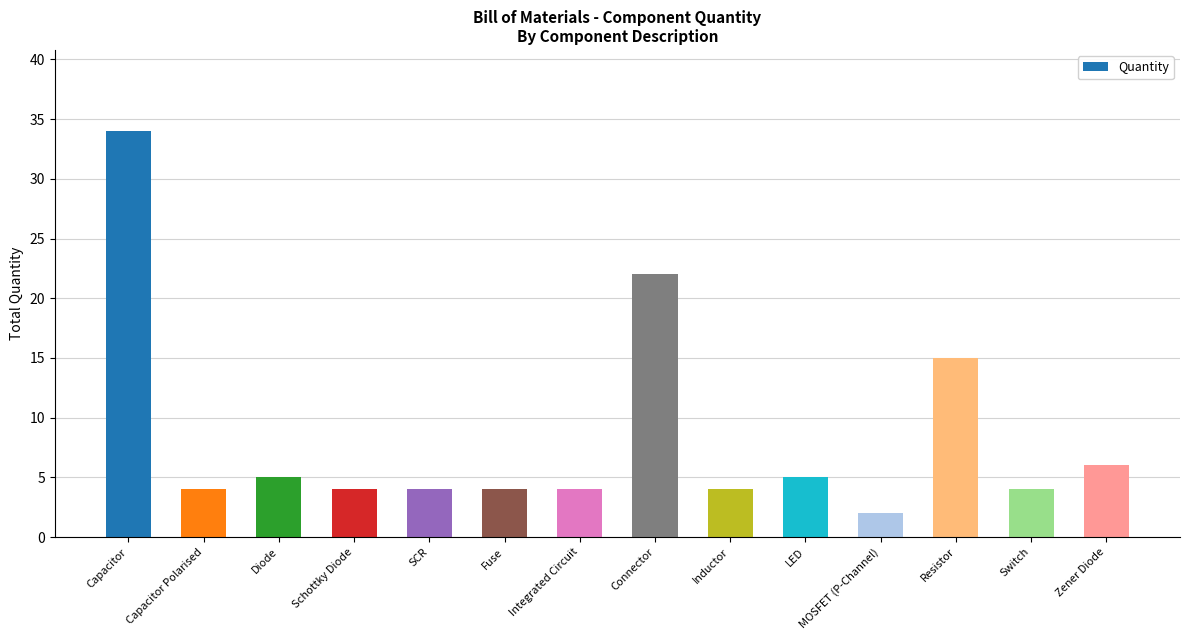

Is it true that the value at SCR is 2?

False